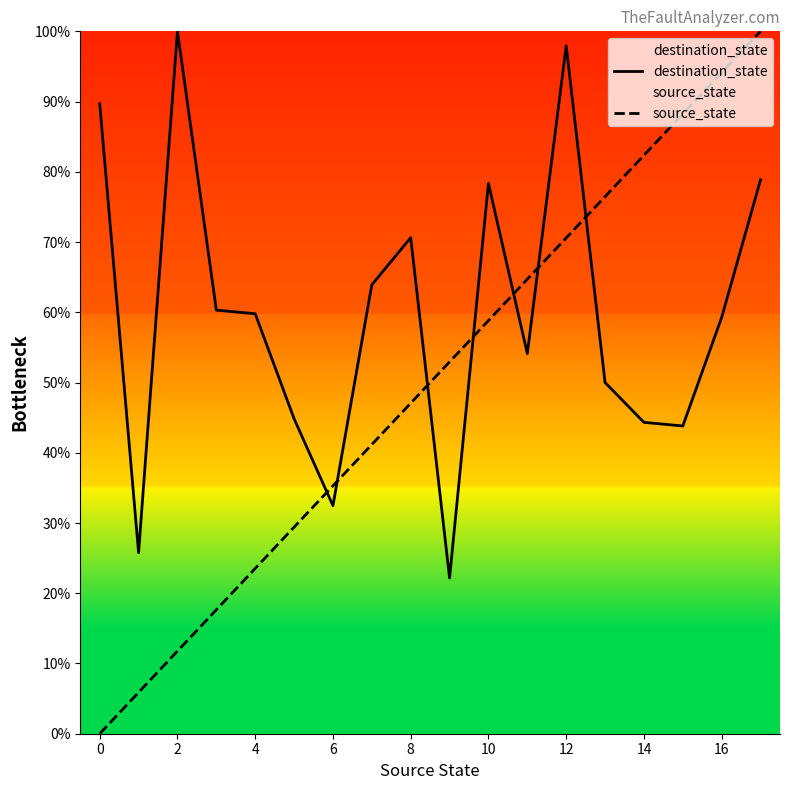

Which series has the largest range (max minus min)?

source_state